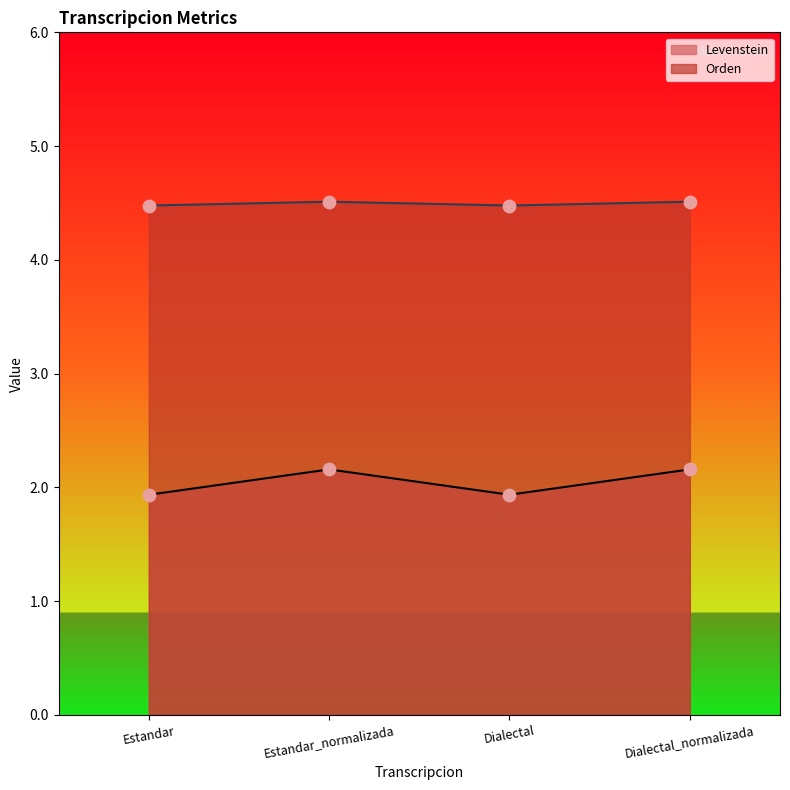

Which series has the widest spread of Y values?

Levenstein